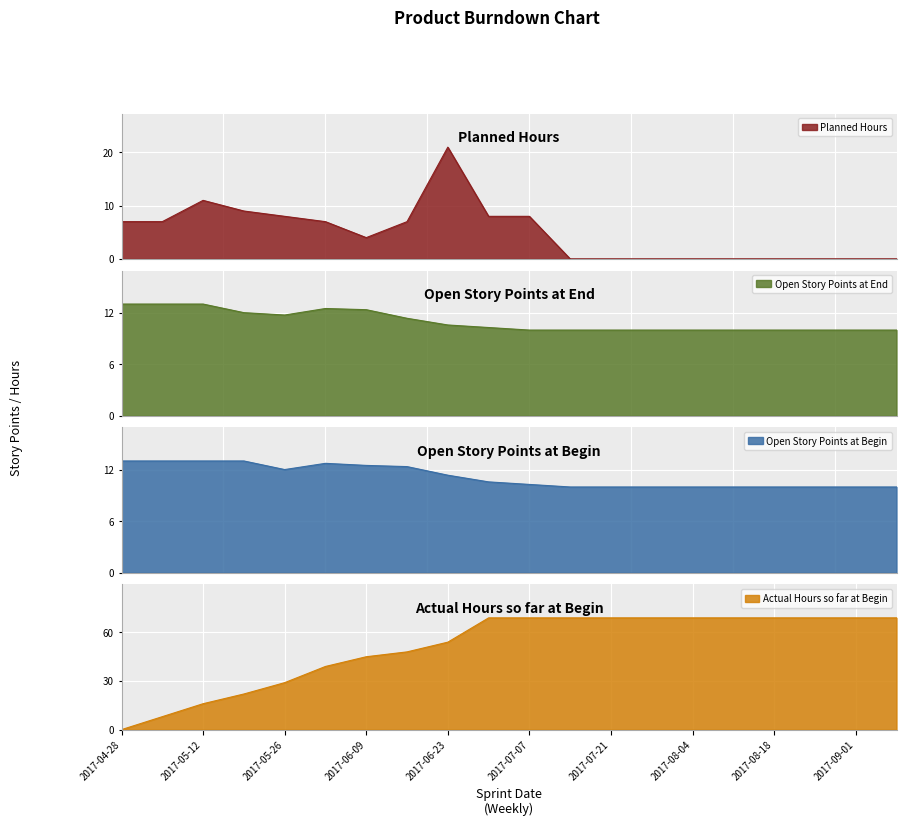

Count the number of categories in the chart.

20